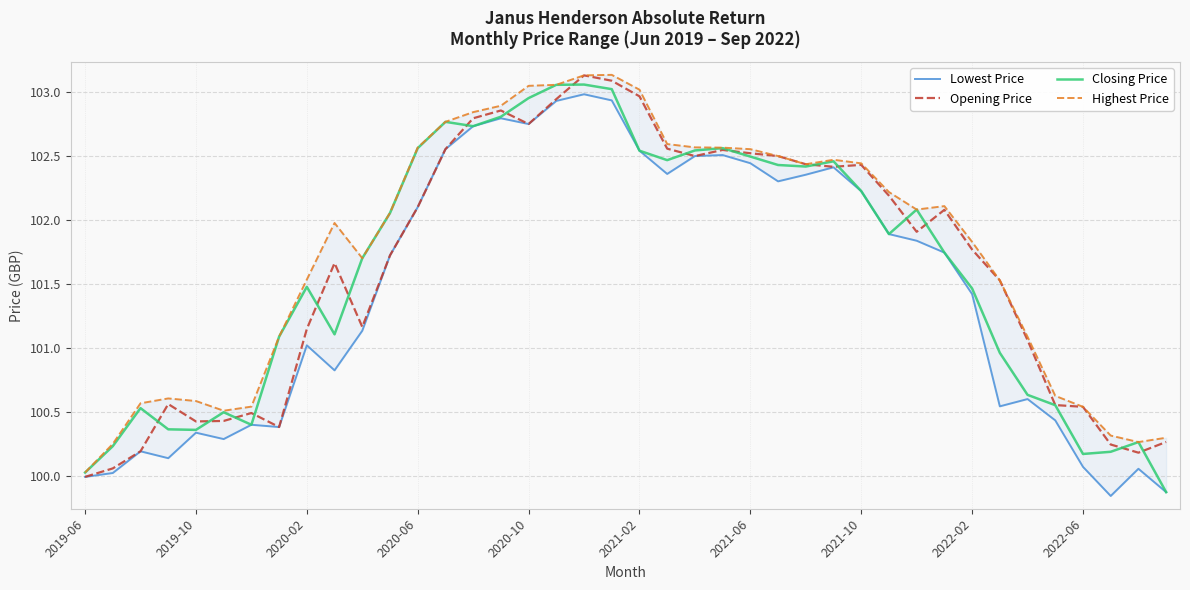

Is it true that Opening Price equals 101.5 at 33?

True